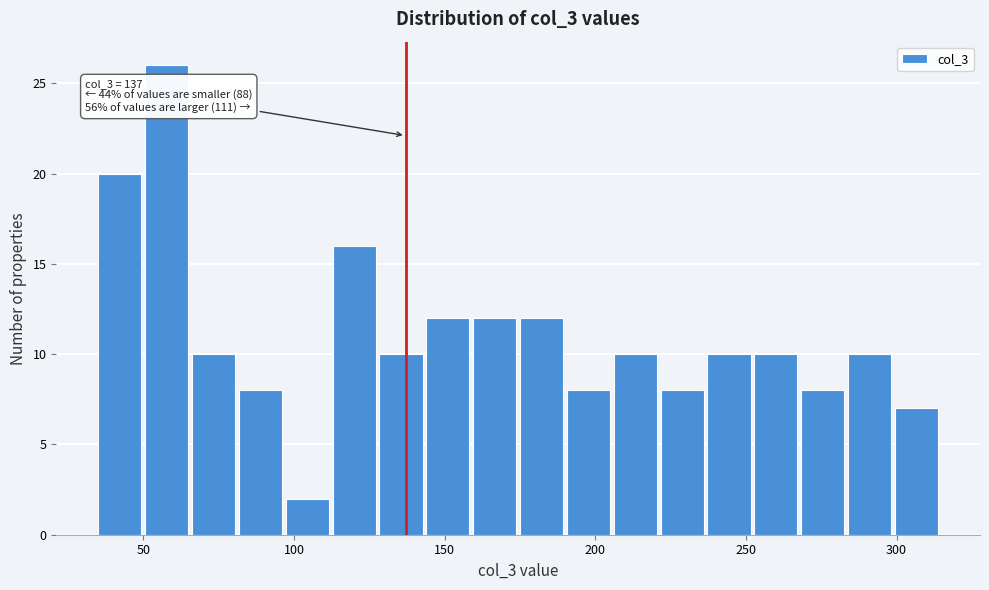

Read against the x-axis, roughly where is the centre of the tallest bar?

60